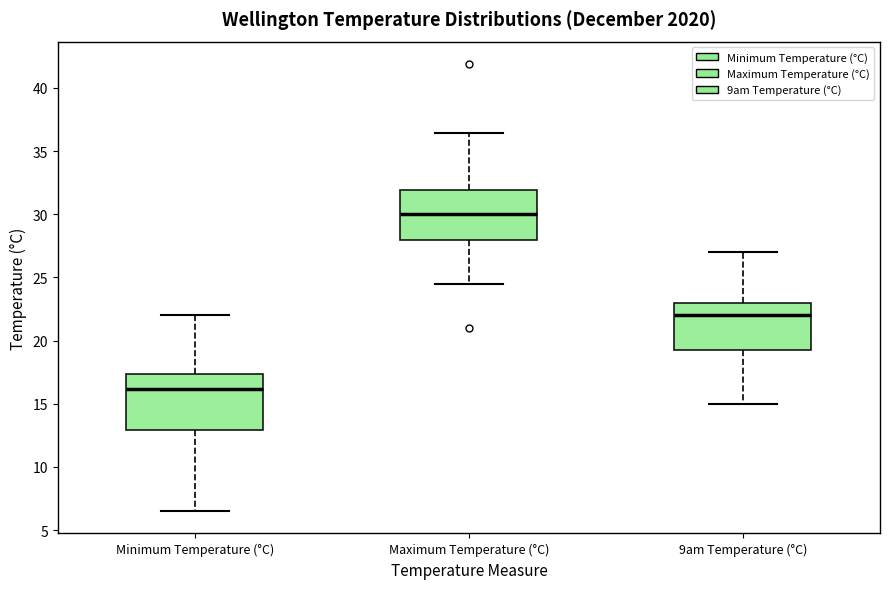

Which box is the tallest, from its lower edge to its upper edge?

Minimum Temperature (°C)